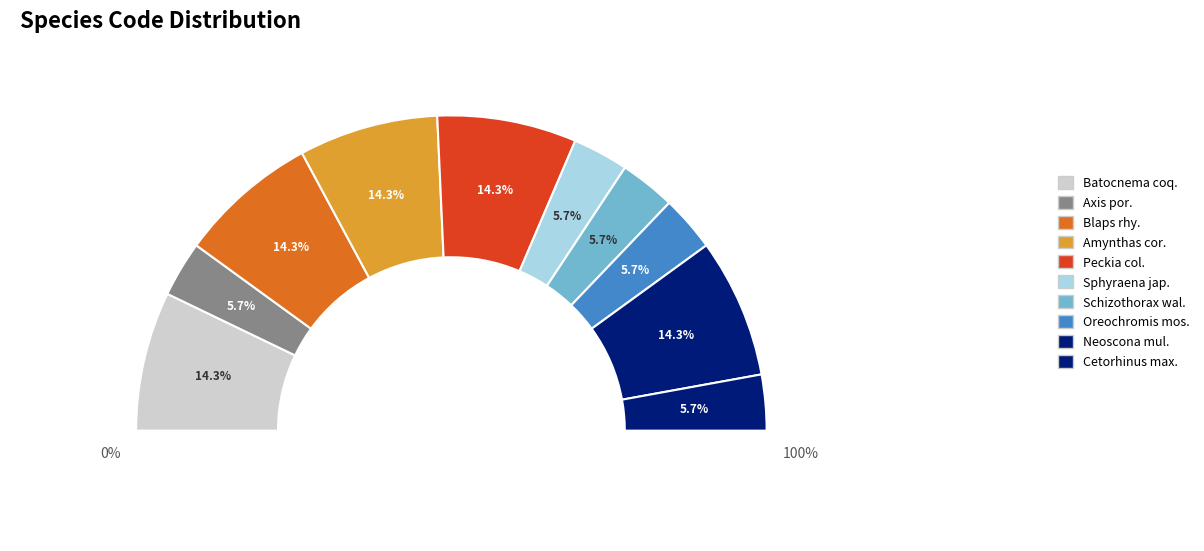

How much of the chart is everything except Axis porcinus?

94.3%